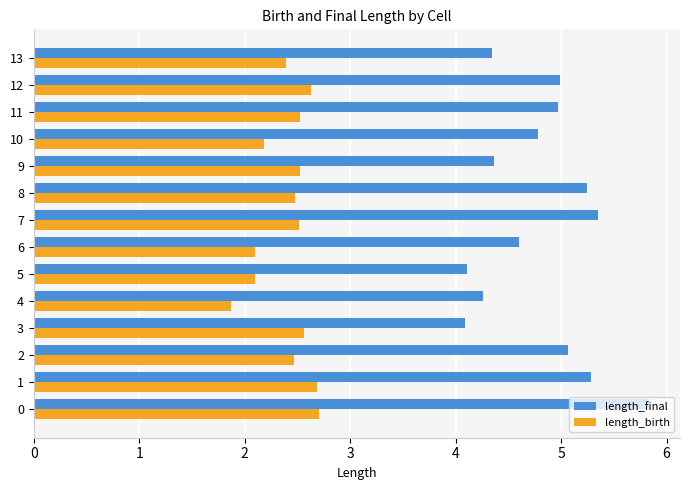

The length_final series shows 5.1 at 2. True or false?

True